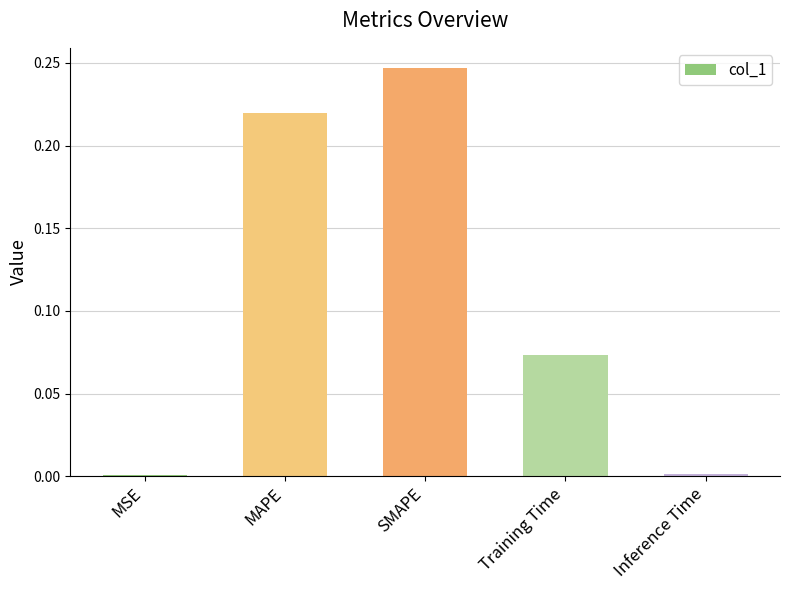

What is the sum of all values?

0.5